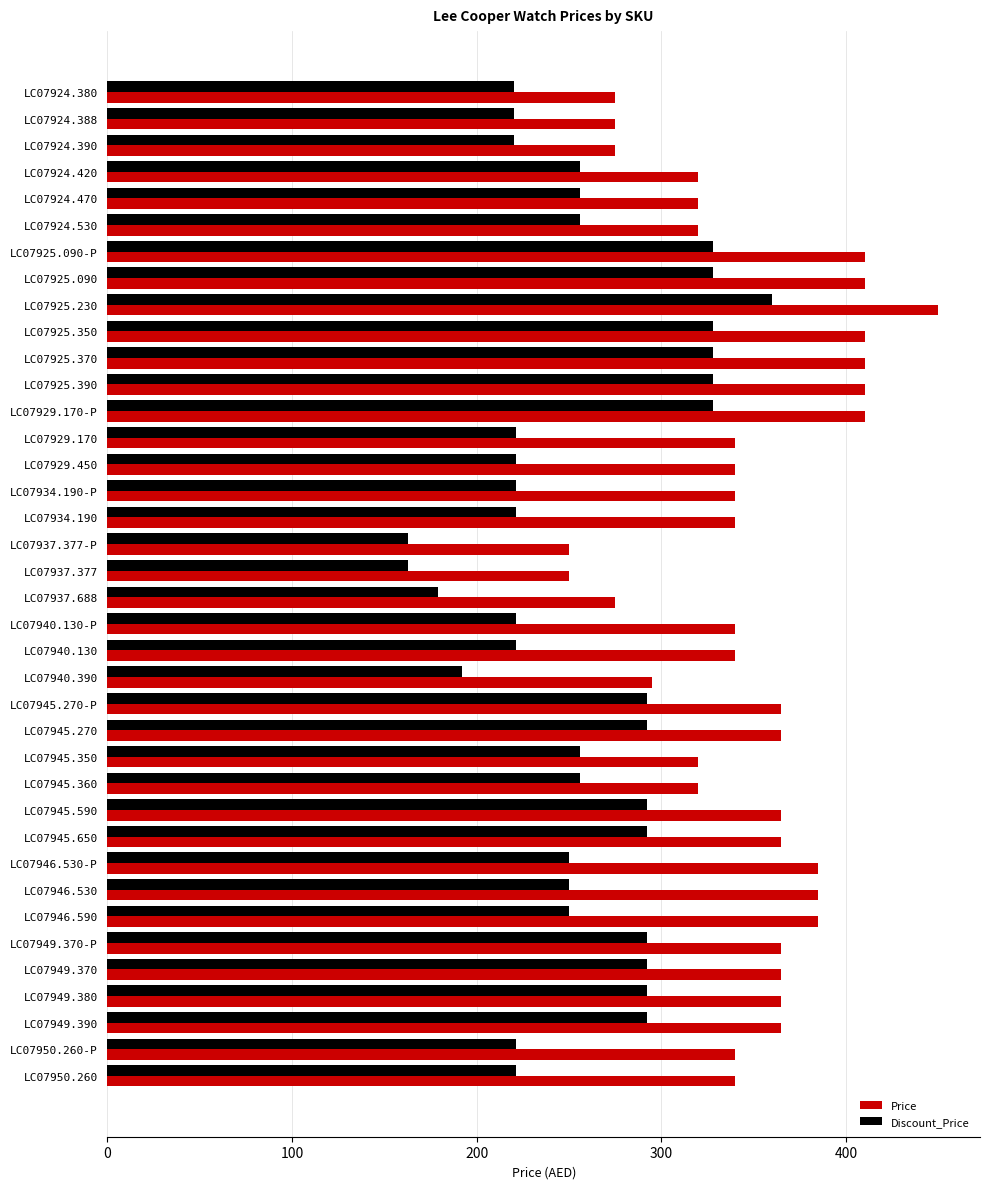

What is the total value across all series at LC07950.260-P?

561